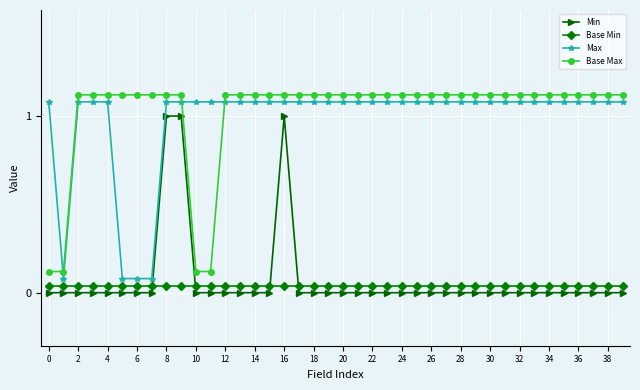

What is the sum of all Min values?

3.0